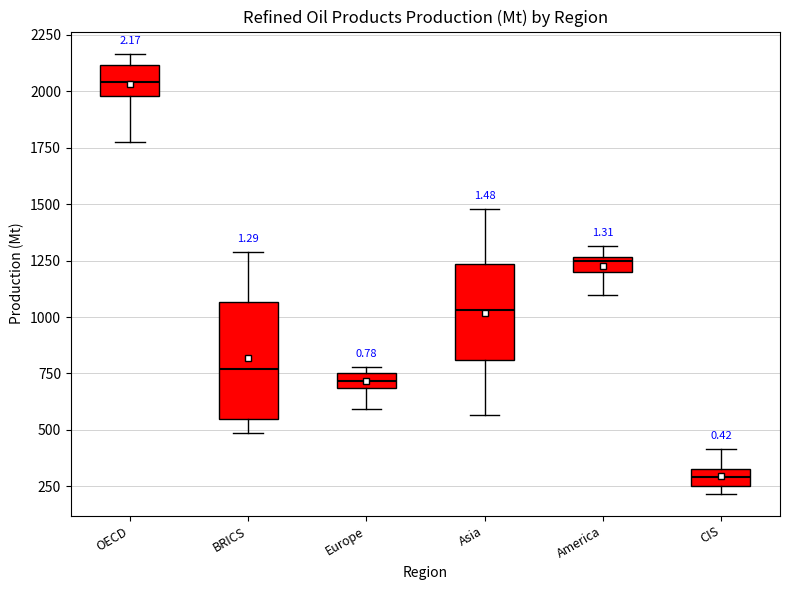

Which box has the highest median line?

OECD